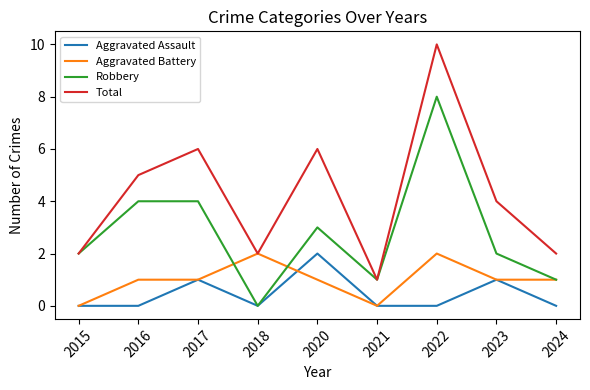

Which series has the widest spread of values?

Total